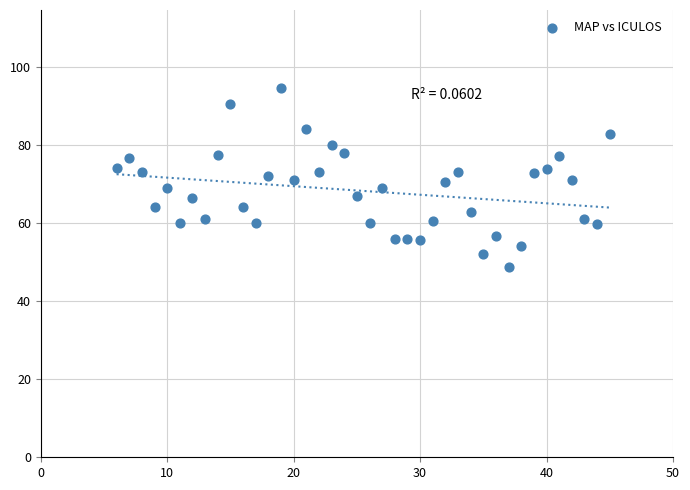

What is the range of Y values (max minus min)?

45.8